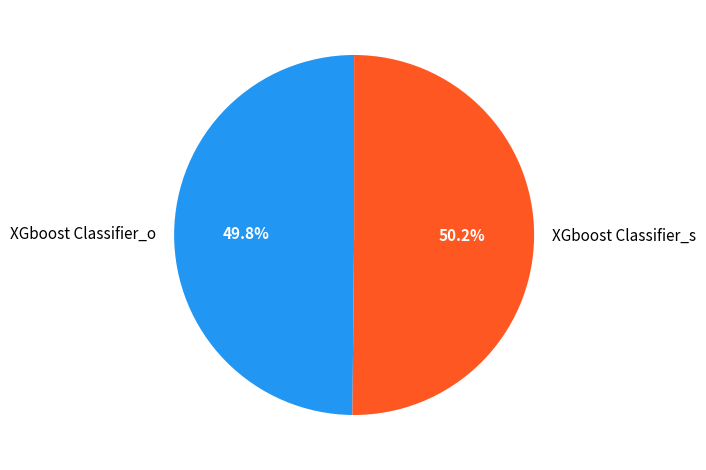

Do XGboost Classifier_s and XGboost Classifier_o together represent more than half of the pie?

Yes